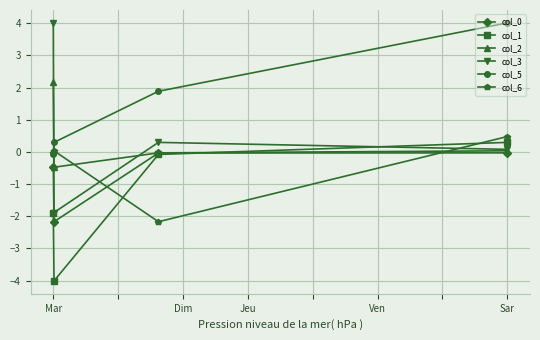

True or false: col_5 has more than 0 interior local peaks.

False